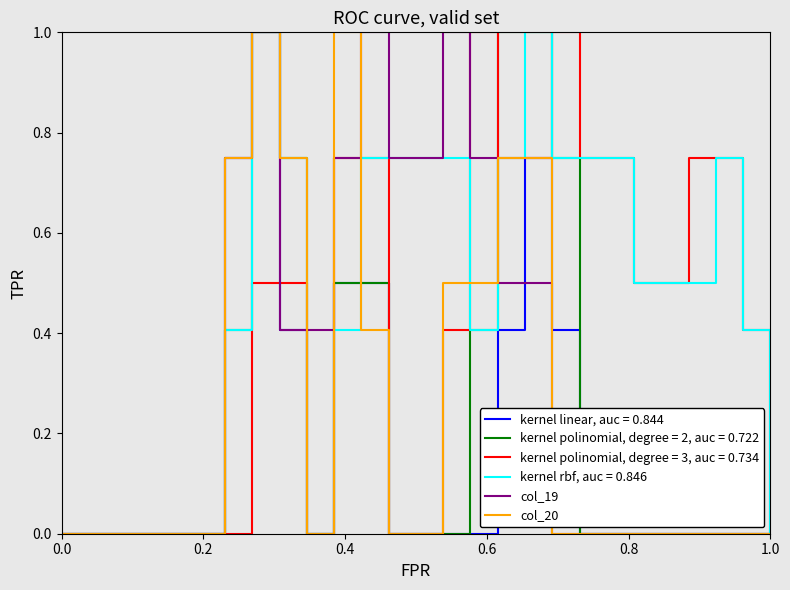

True or false: col_20 and col_19 intersect in this chart.

True